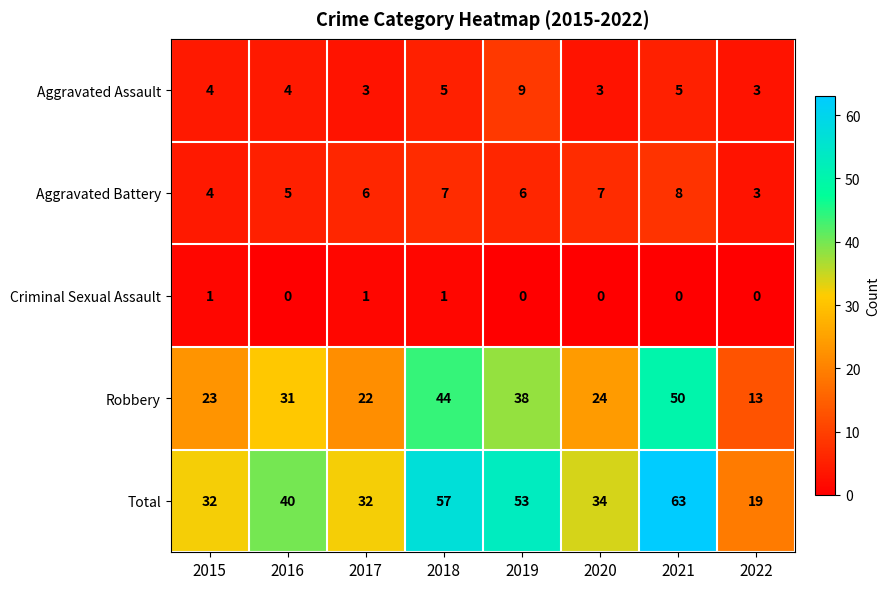

What is the difference between the maximum and minimum values in the Robbery series?

37